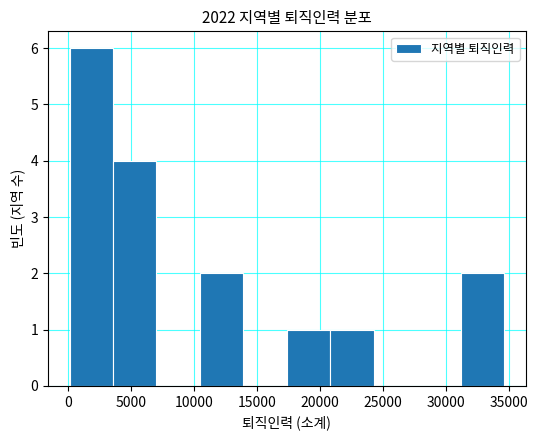

Reading left to right, transcribe this chart: for each bar, give the range it covers on the x-axis and its height. Neither the bar edges nor the heights are printed on the chart, so give them approximately, as read against the axes.

0 to 3500: 6
3500 to 7000: 4
7000 to 10500: 0
10500 to 14000: 2
14000 to 17500: 0
17500 to 21000: 1
21000 to 24500: 1
24500 to 27500: 0
27500 to 31000: 0
31000 to 34500: 2